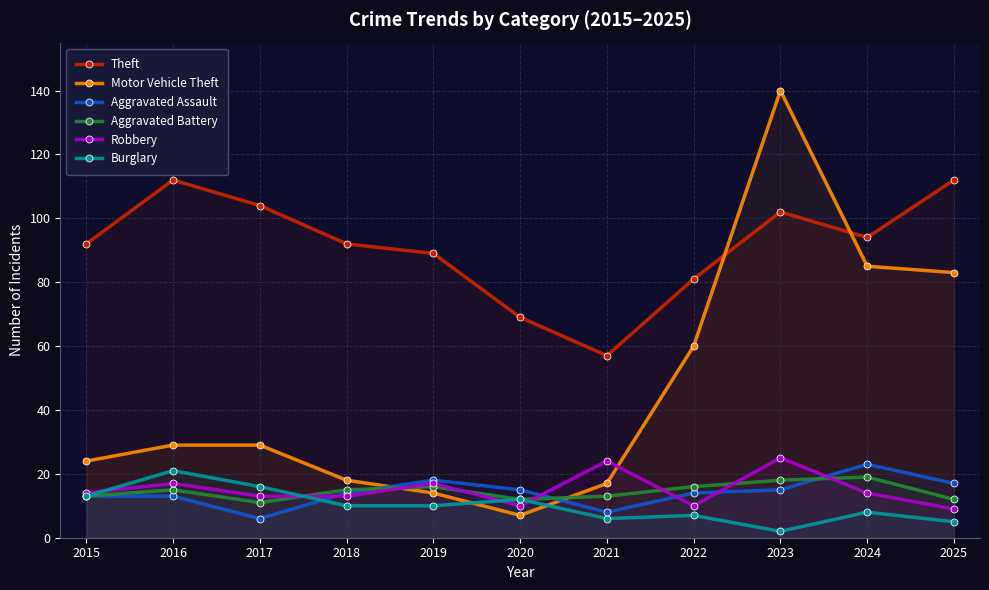

Where does the Robbery series first go above 14?

2016